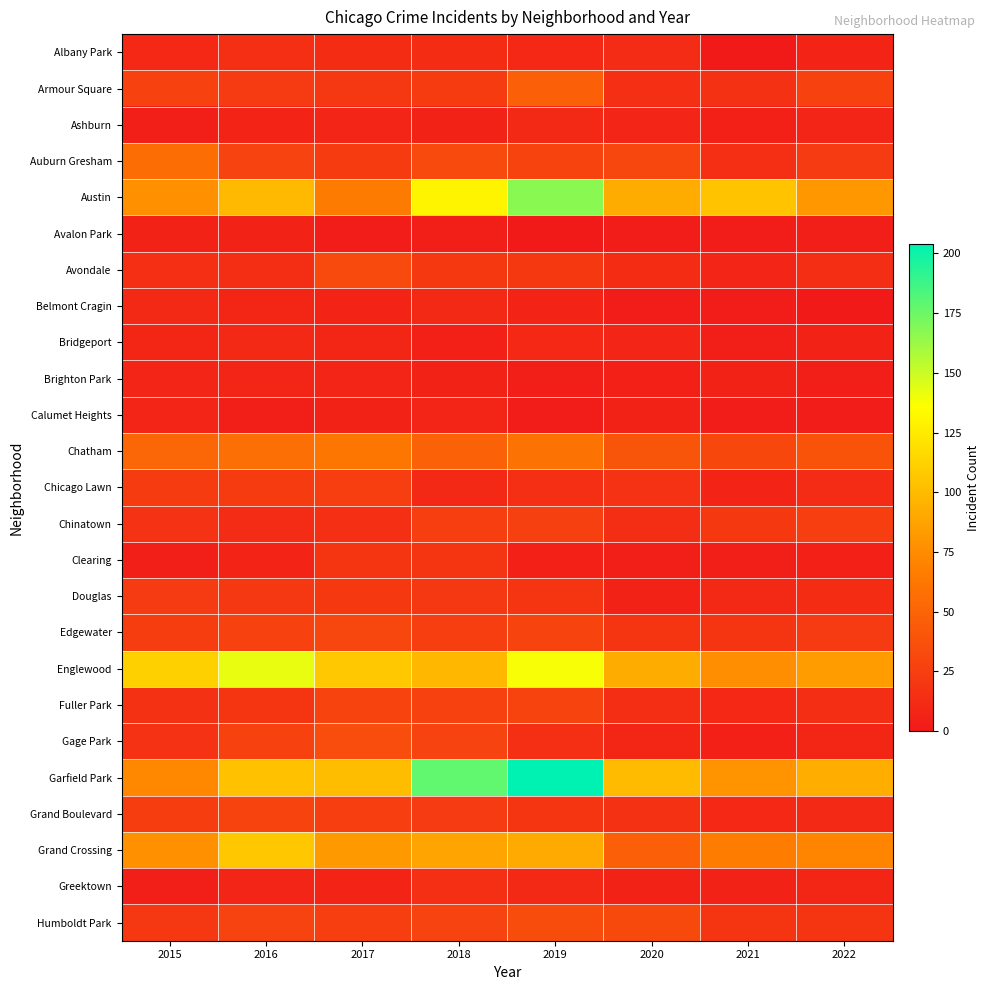

Reading left to right, extract all data points from this chart.

Albany Park: 2015=10	2016=15	2017=13	2018=13	2019=10	2020=12	2021=1	2022=7
Armour Square: 2015=27	2016=22	2017=20	2018=23	2019=47	2020=15	2021=16	2022=27
Ashburn: 2015=4	2016=7	2017=8	2018=6	2019=11	2020=8	2021=5	2022=8
Auburn Gresham: 2015=56	2016=28	2017=23	2018=33	2019=29	2020=30	2021=15	2022=22
Austin: 2015=78	2016=99	2017=65	2018=130	2019=167	2020=92	2021=104	2022=81
Avalon Park: 2015=6	2016=6	2017=2	2018=4	2019=0	2020=2	2021=3	2022=4
Avondale: 2015=15	2016=14	2017=33	2018=21	2019=21	2020=13	2021=8	2022=14
Belmont Cragin: 2015=11	2016=9	2017=7	2018=11	2019=7	2020=3	2021=3	2022=1
Bridgeport: 2015=9	2016=11	2017=9	2018=5	2019=10	2020=8	2021=4	2022=6
Brighton Park: 2015=8	2016=8	2017=8	2018=6	2019=4	2020=5	2021=6	2022=4
Calumet Heights: 2015=8	2016=4	2017=6	2018=8	2019=3	2020=6	2021=3	2022=3
Chatham: 2015=51	2016=57	2017=62	2018=48	2019=60	2020=40	2021=31	2022=39
Chicago Lawn: 2015=23	2016=23	2017=25	2018=11	2019=15	2020=17	2021=7	2022=12
Chinatown: 2015=17	2016=12	2017=15	2018=25	2019=26	2020=14	2021=21	2022=25
Clearing: 2015=4	2016=7	2017=18	2018=19	2019=5	2020=4	2021=4	2022=5
Douglas: 2015=22	2016=20	2017=21	2018=20	2019=19	2020=6	2021=11	2022=13
Edgewater: 2015=24	2016=27	2017=30	2018=25	2019=29	2020=18	2021=18	2022=22
Englewood: 2015=111	2016=142	2017=107	2018=98	2019=138	2020=92	2021=76	2022=84
Fuller Park: 2015=16	2016=19	2017=29	2018=27	2019=29	2020=14	2021=10	2022=14
Gage Park: 2015=17	2016=27	2017=35	2018=28	2019=15	2020=9	2021=5	2022=9
Garfield Park: 2015=73	2016=103	2017=101	2018=178	2019=204	2020=100	2021=79	2022=93
Grand Boulevard: 2015=24	2016=29	2017=25	2018=22	2019=19	2020=16	2021=10	2022=11
Grand Crossing: 2015=77	2016=106	2017=82	2018=88	2019=91	2020=47	2021=66	2022=71
Greektown: 2015=4	2016=8	2017=7	2018=15	2019=11	2020=6	2021=6	2022=9
Humboldt Park: 2015=20	2016=28	2017=25	2018=28	2019=34	2020=32	2021=18	2022=18